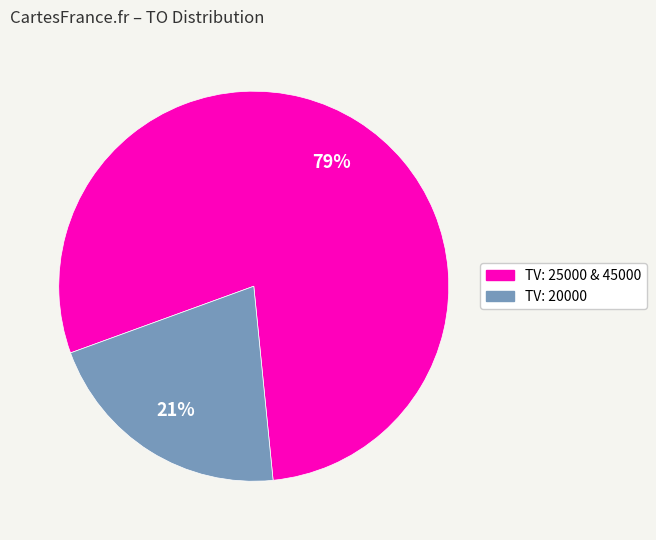

Is there a majority slice in this chart?

Yes